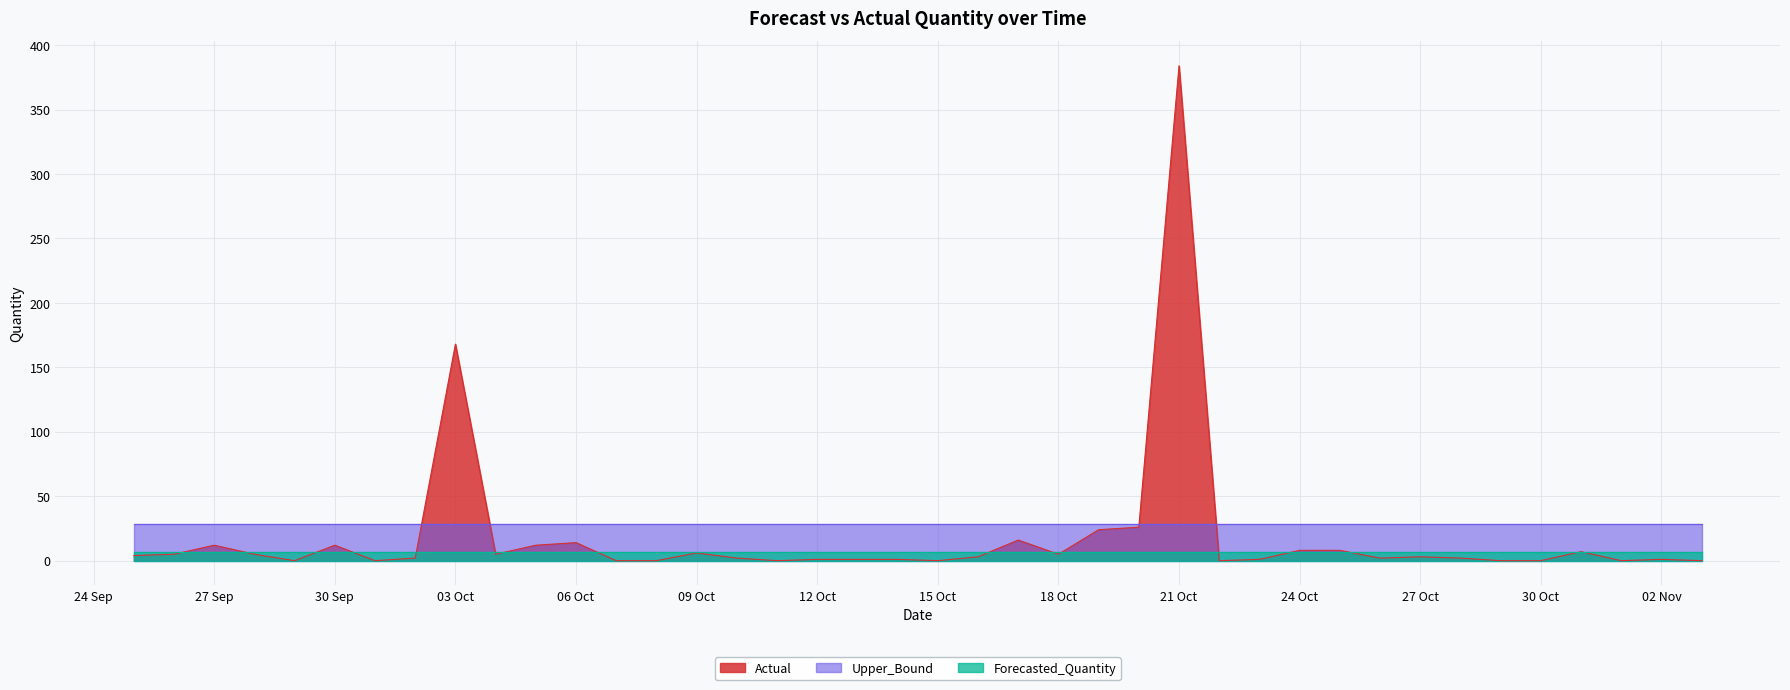

Reading left to right, what are all the values shown in this chart?

Actual: 2011-09-25=4.0	2011-09-26=5.0	2011-09-27=12.0	2011-09-28=5.0	2011-09-29=0.0	2011-09-30=12.0	2011-10-01=0.0	2011-10-02=2.0	2011-10-03=168.0	2011-10-04=5.0	2011-10-05=12.0	2011-10-06=14.0	2011-10-07=0.0	2011-10-08=0.0	2011-10-09=6.0	2011-10-10=2.0	2011-10-11=0.0	2011-10-12=1.0	2011-10-13=1.0	2011-10-14=1.0	2011-10-15=0.0	2011-10-16=3.0	2011-10-17=16.0	2011-10-18=5.0	2011-10-19=24.0	2011-10-20=26.0	2011-10-21=384.0	2011-10-22=0.0	2011-10-23=1.0	2011-10-24=8.0	2011-10-25=8.0	2011-10-26=2.0	2011-10-27=3.0	2011-10-28=2.0	2011-10-29=0.0	2011-10-30=0.0	2011-10-31=7.0	2011-11-01=0.0	2011-11-02=1.0	2011-11-03=0.0
Forecasted_Quantity: 2011-09-25=6.7	2011-09-26=6.7	2011-09-27=6.7	2011-09-28=6.7	2011-09-29=6.7	2011-09-30=6.7	2011-10-01=6.7	2011-10-02=6.7	2011-10-03=6.7	2011-10-04=6.7	2011-10-05=6.7	2011-10-06=6.7	2011-10-07=6.7	2011-10-08=6.7	2011-10-09=6.7	2011-10-10=6.7	2011-10-11=6.7	2011-10-12=6.7	2011-10-13=6.7	2011-10-14=6.7	2011-10-15=6.7	2011-10-16=6.7	2011-10-17=6.7	2011-10-18=6.7	2011-10-19=6.7	2011-10-20=6.7	2011-10-21=6.7	2011-10-22=6.7	2011-10-23=6.7	2011-10-24=6.7	2011-10-25=6.7	2011-10-26=6.7	2011-10-27=6.7	2011-10-28=6.7	2011-10-29=6.7	2011-10-30=6.7	2011-10-31=6.7	2011-11-01=6.7	2011-11-02=6.7	2011-11-03=6.7
Upper_Bound: 2011-09-25=28.7	2011-09-26=28.7	2011-09-27=28.7	2011-09-28=28.7	2011-09-29=28.7	2011-09-30=28.7	2011-10-01=28.7	2011-10-02=28.7	2011-10-03=28.7	2011-10-04=28.7	2011-10-05=28.7	2011-10-06=28.7	2011-10-07=28.7	2011-10-08=28.7	2011-10-09=28.7	2011-10-10=28.7	2011-10-11=28.7	2011-10-12=28.7	2011-10-13=28.7	2011-10-14=28.7	2011-10-15=28.7	2011-10-16=28.7	2011-10-17=28.7	2011-10-18=28.7	2011-10-19=28.7	2011-10-20=28.7	2011-10-21=28.7	2011-10-22=28.7	2011-10-23=28.7	2011-10-24=28.7	2011-10-25=28.7	2011-10-26=28.7	2011-10-27=28.7	2011-10-28=28.7	2011-10-29=28.7	2011-10-30=28.7	2011-10-31=28.7	2011-11-01=28.7	2011-11-02=28.7	2011-11-03=28.7